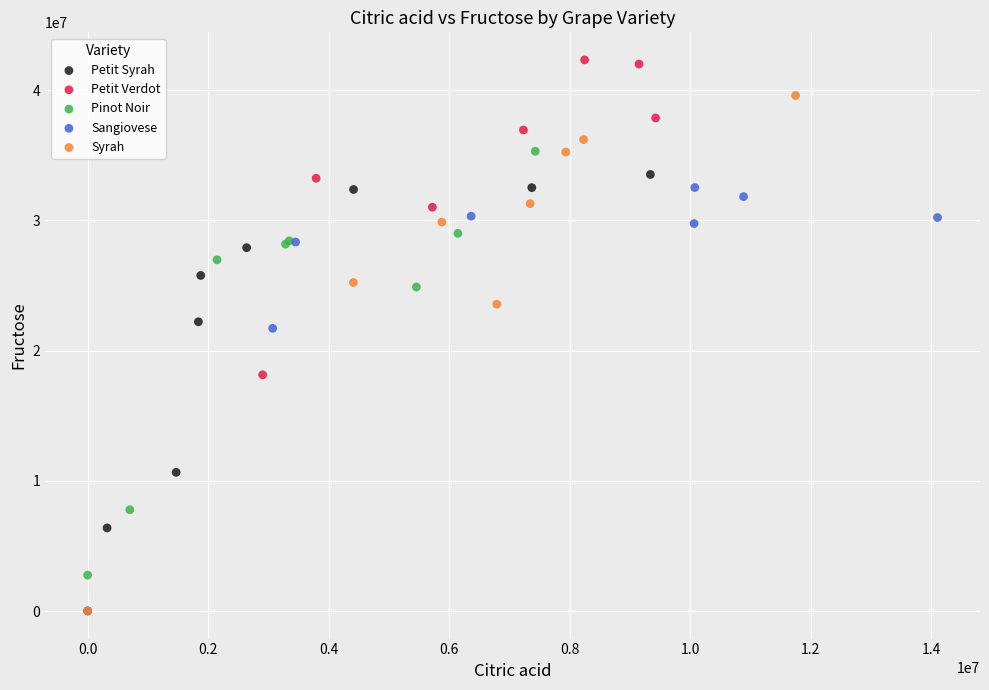

What are all the series names shown in the legend?

Petit Syrah, Petit Verdot, Pinot Noir, Sangiovese, Syrah